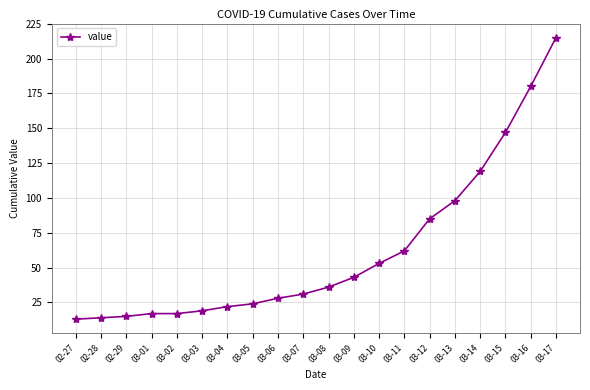

The value at 03-05 is 24. True or false?

True